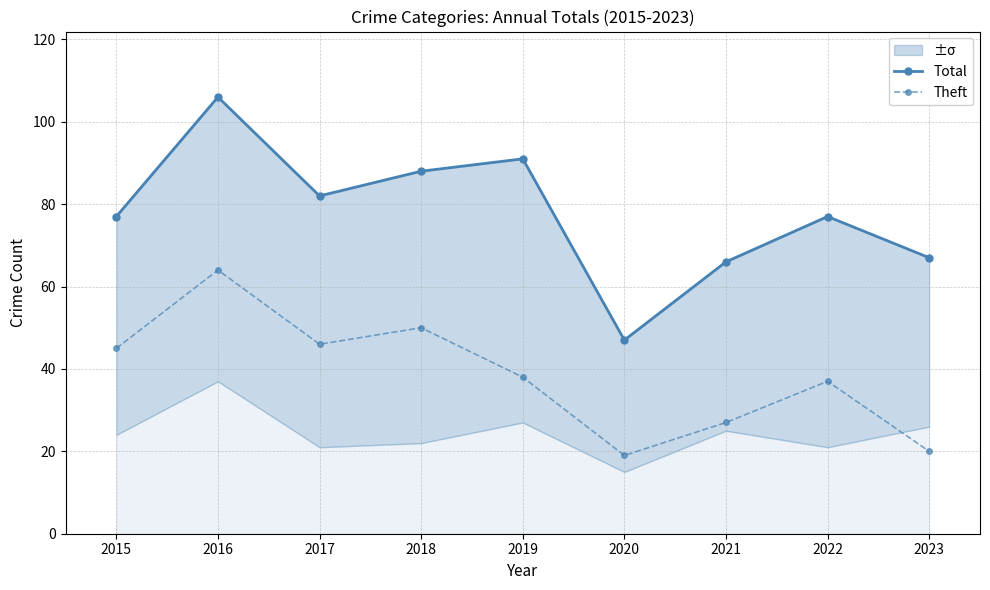

What are all the series names shown in the legend?

Total, Theft